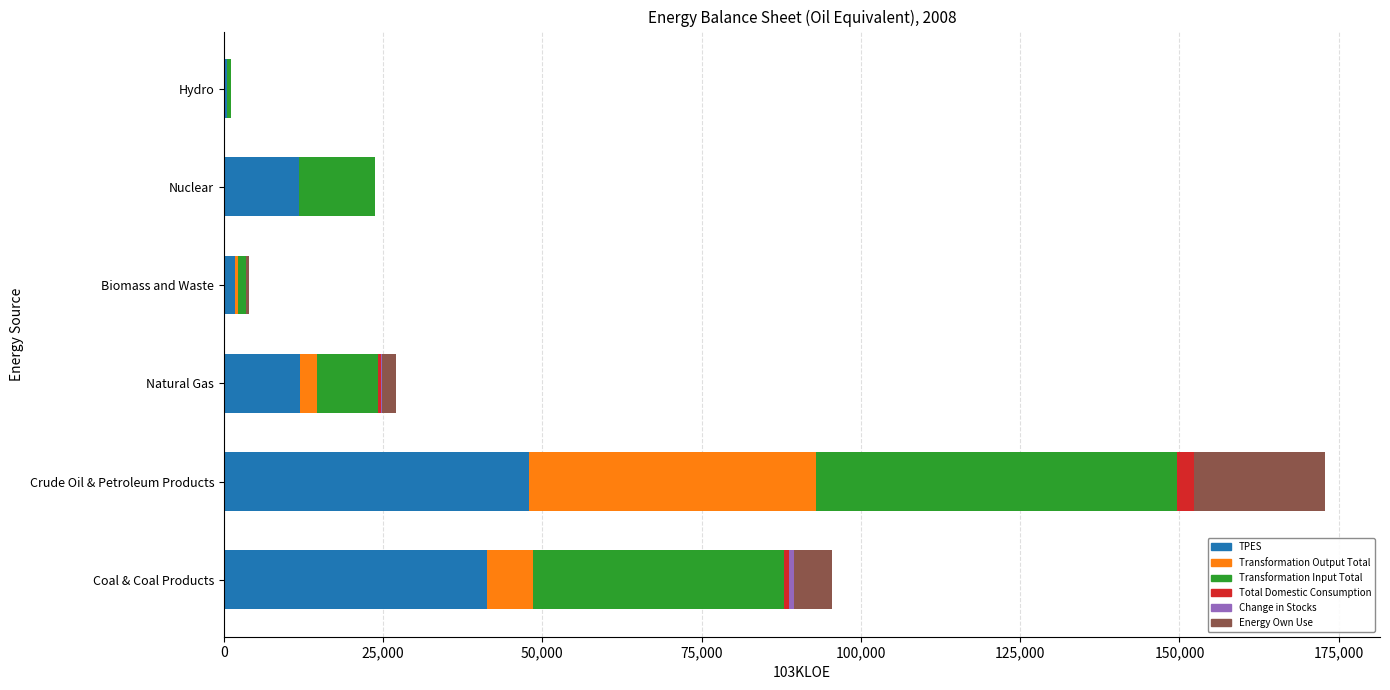

At which label does TPES reach its peak?

Crude Oil & Petroleum Products